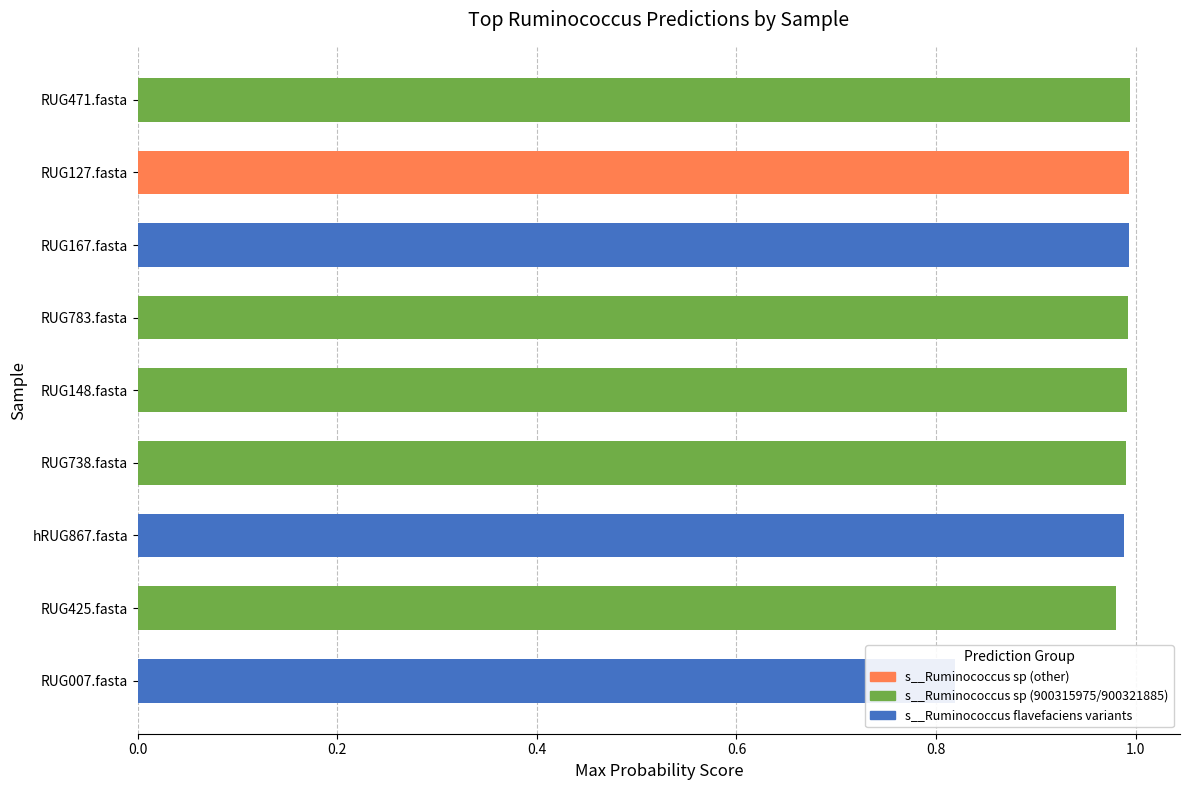

Does the chart contain any negative values?

No